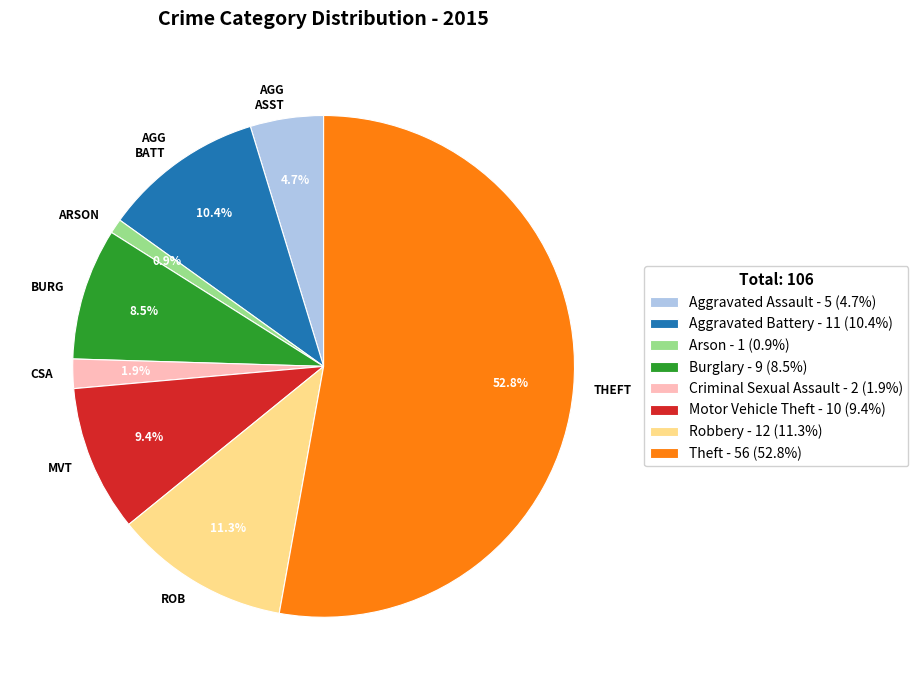

What is the ratio of the value at ARSON to the value at CSA?

0.5